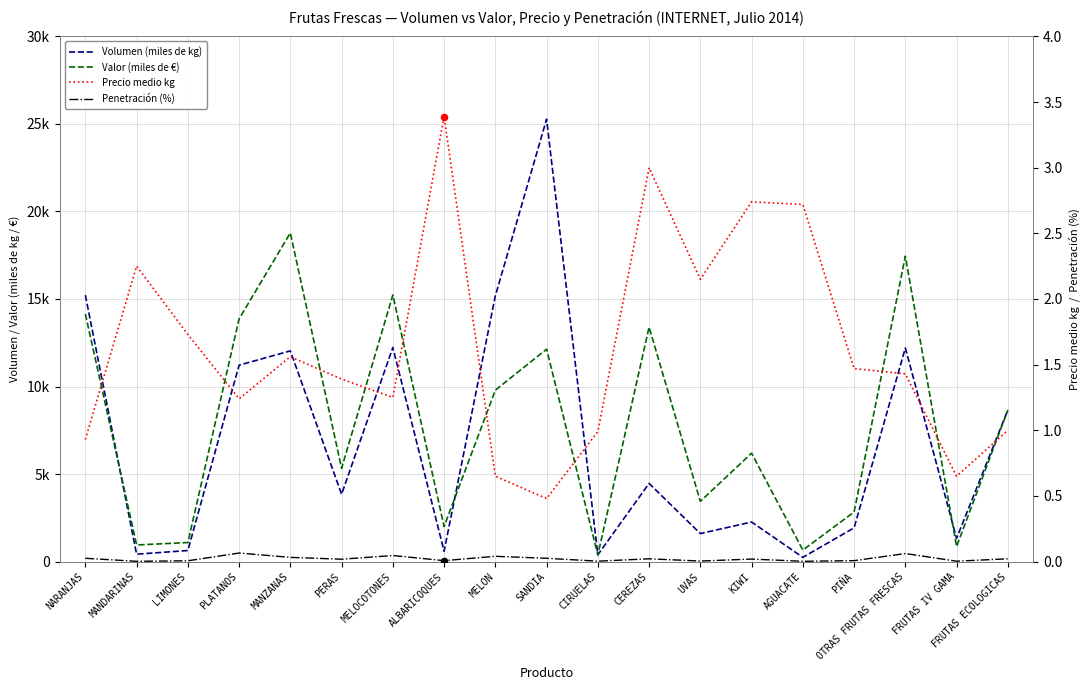

Which series has the largest Y range (max minus min)?

Volumen (miles de kg)